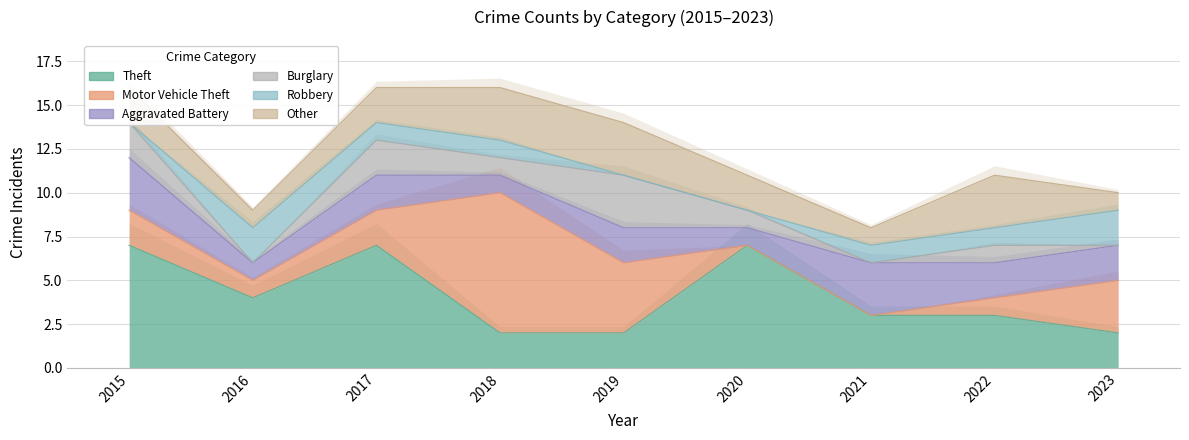

How many values in the Aggravated Battery series exceed 2?

2